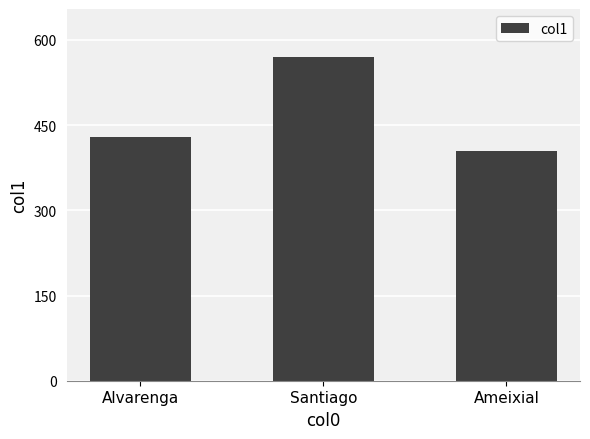

Reading left to right, what are all the values shown in this chart?

429	569	404